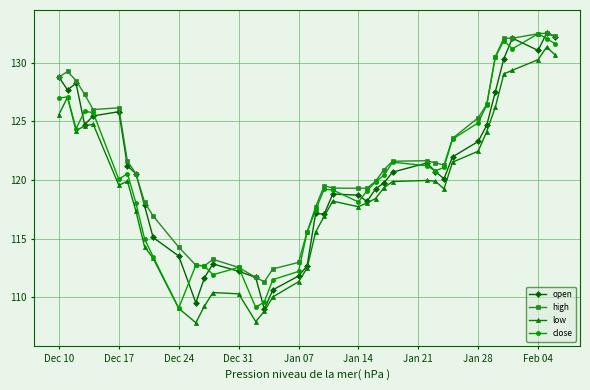

At how many categories does at least one series exceed 111?

40